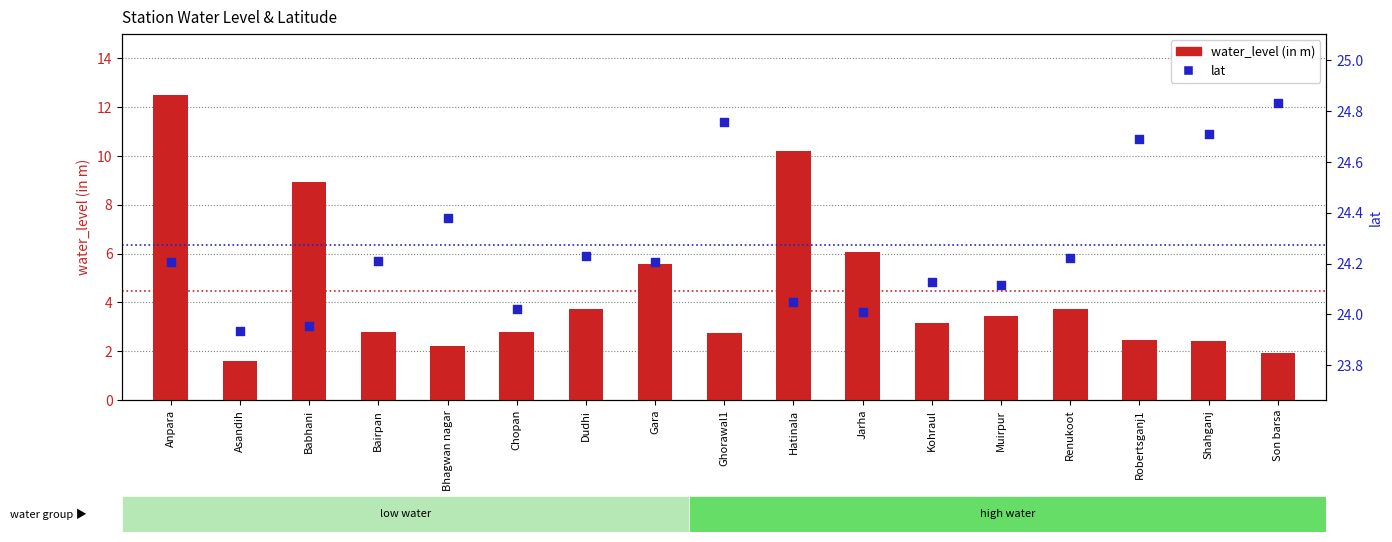

Which series contains the lowest Y value?

water_level (in m)